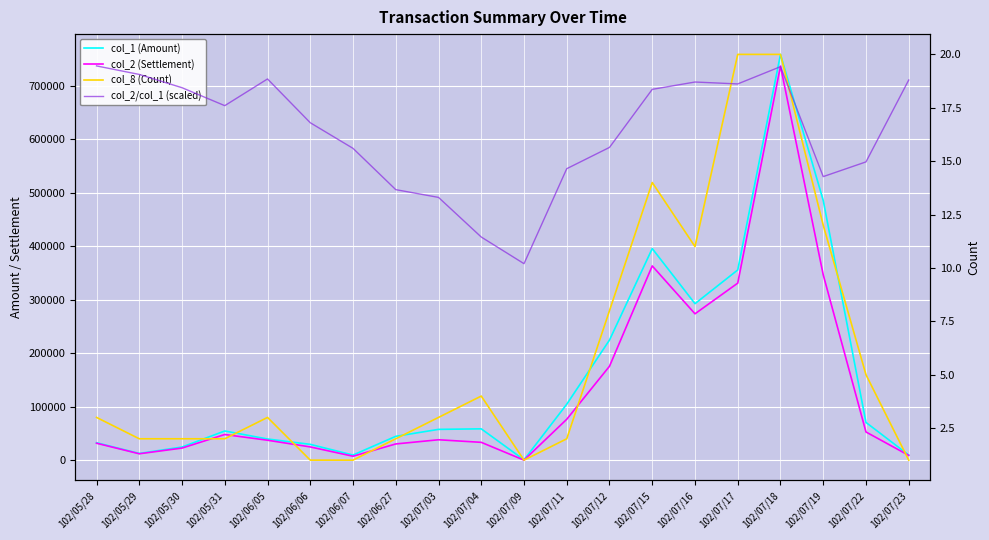

Reading right to left, transcribe all the data shown in this chart.

col_1 (Amount): 10000.0	71000.0	486000.0	759000.0	356000.0	293000.0	396000.0	225000.0	105000.0	1000.0	59000.0	58000.0	45000.0	10000.0	30000.0	40000.0	55000.0	25000.0	13000.0	33000.0
col_2 (Settlement): 9400.0	53130.0	346940.0	737180.0	331390.0	274050.0	363590.0	176000.0	76900.0	510.0	33770.0	38580.0	30750.0	7800.0	25200.0	37700.0	48400.0	23050.0	12390.0	32110.0
col_8 (Count): 1.0	5.0	12.0	20.0	20.0	11.0	14.0	8.0	2.0	1.0	4.0	3.0	2.0	1.0	1.0	3.0	2.0	2.0	2.0	3.0
col_2/col_1 (scaled): 18.8	15.0	14.3	19.4	18.6	18.7	18.4	15.6	14.6	10.2	11.4	13.3	13.7	15.6	16.8	18.9	17.6	18.4	19.1	19.5
col_2/col_1 (Ratio): 0.9	0.7	0.7	1.0	0.9	0.9	0.9	0.8	0.7	0.5	0.6	0.7	0.7	0.8	0.8	0.9	0.9	0.9	1.0	1.0